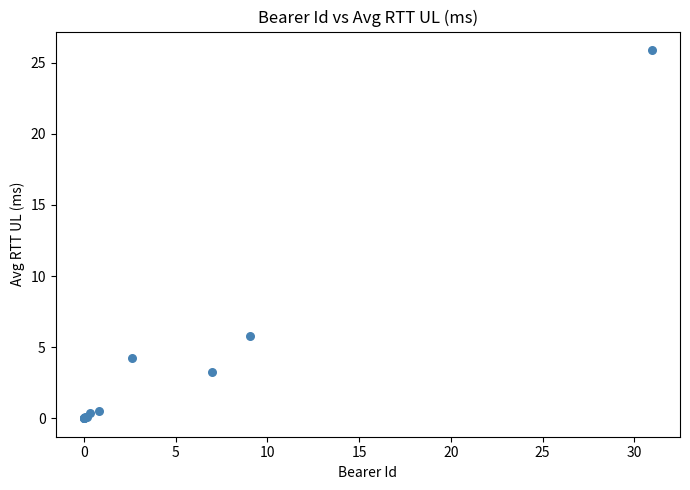

What Y value in the scatter plot is closest to 12?

5.8